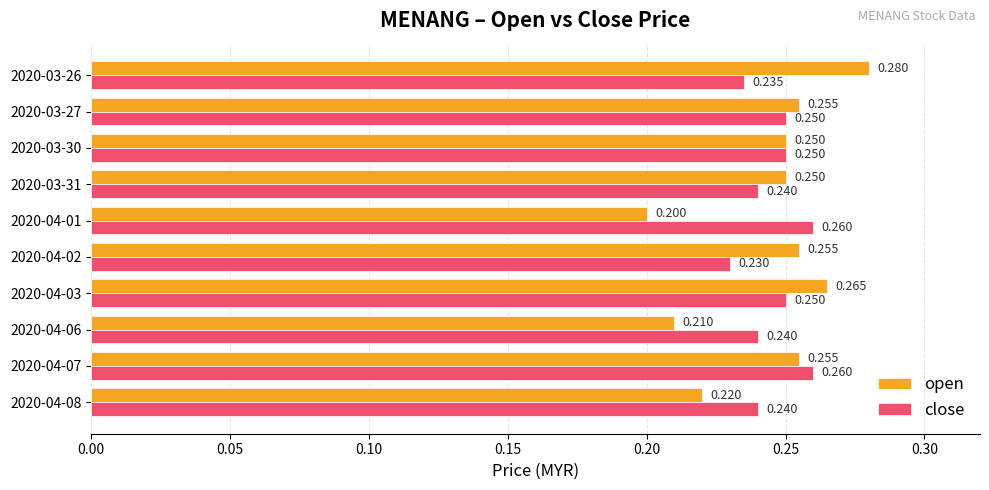

Which series has the largest total across all categories?

close